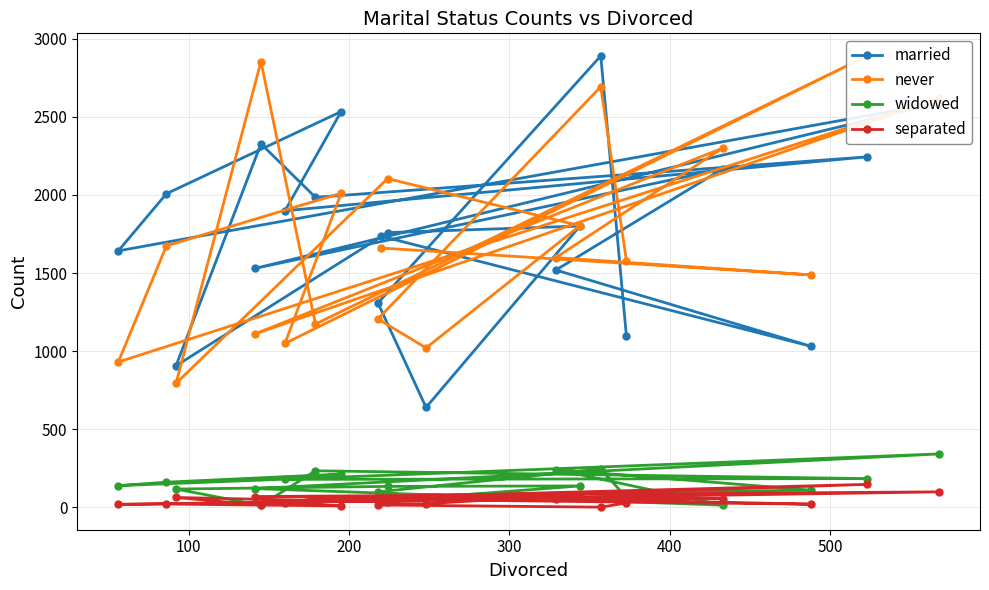

What are all the series names shown in the legend?

married, never, widowed, separated